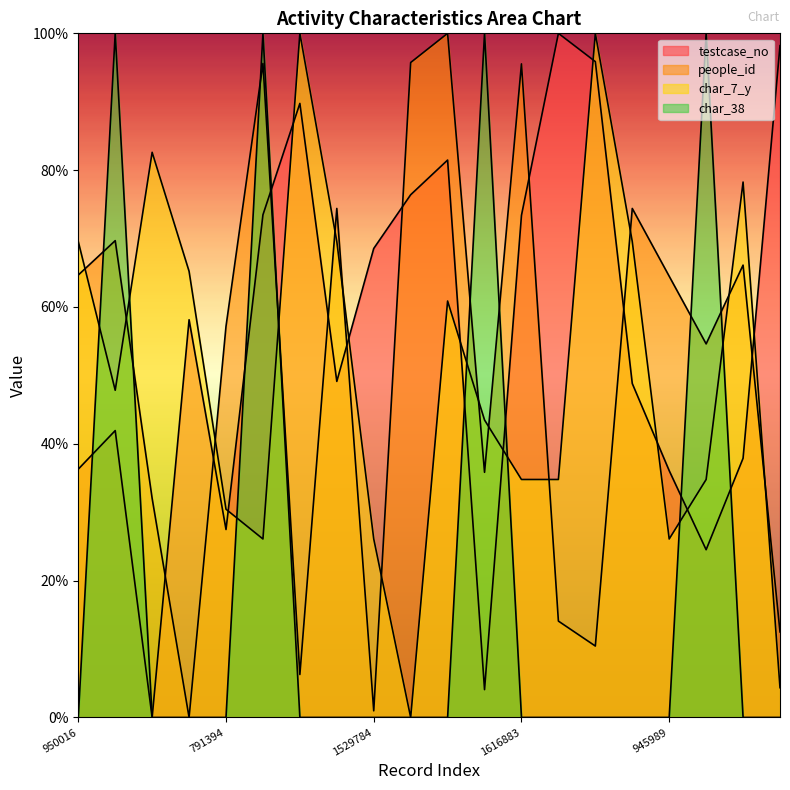

What is the value of the people_id point at the 9th from the left?

1.0